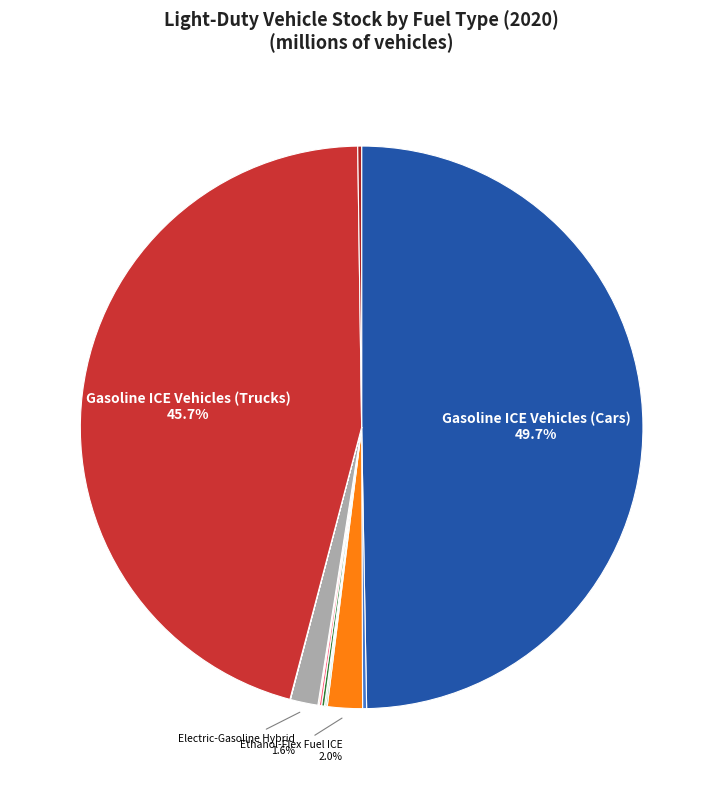

To the nearest percent, what is the difference between the largest and smallest slice percentages?

50%